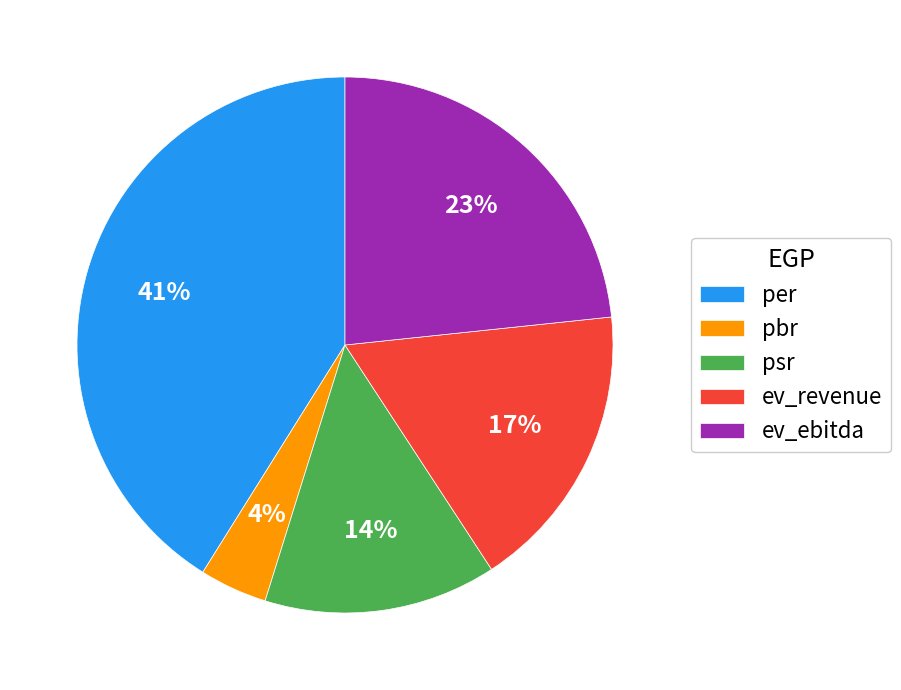

Combined, do per and ev_revenue account for over 50%?

Yes